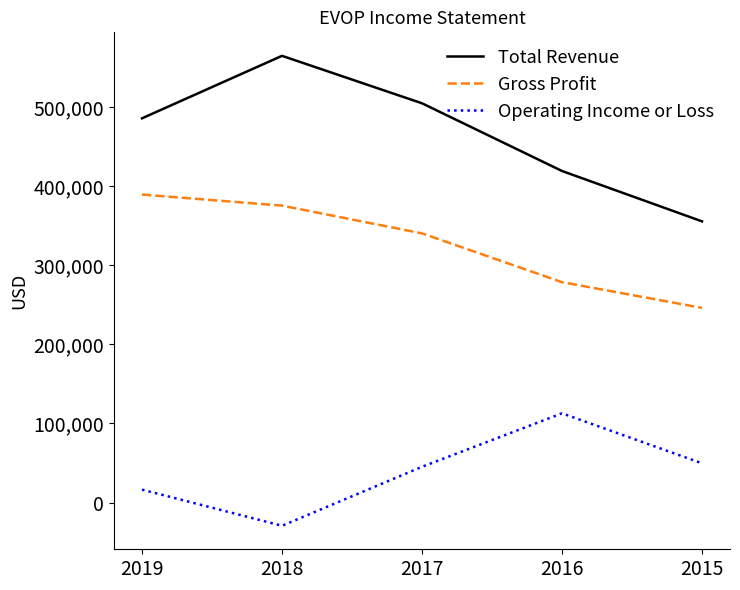

True or false: Gross Profit and Total Revenue intersect in this chart.

False